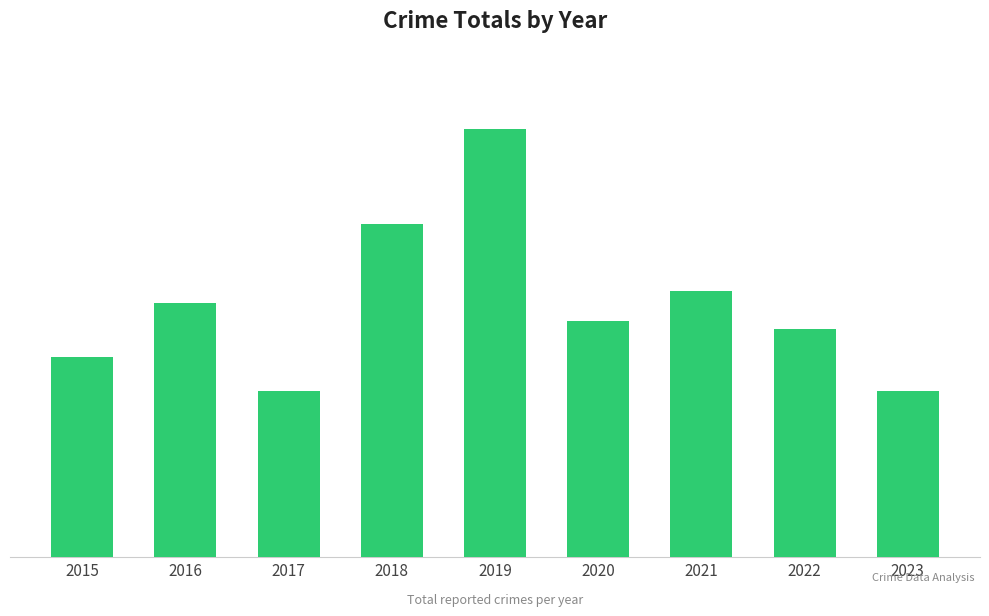

Does the chart contain any negative values?

No